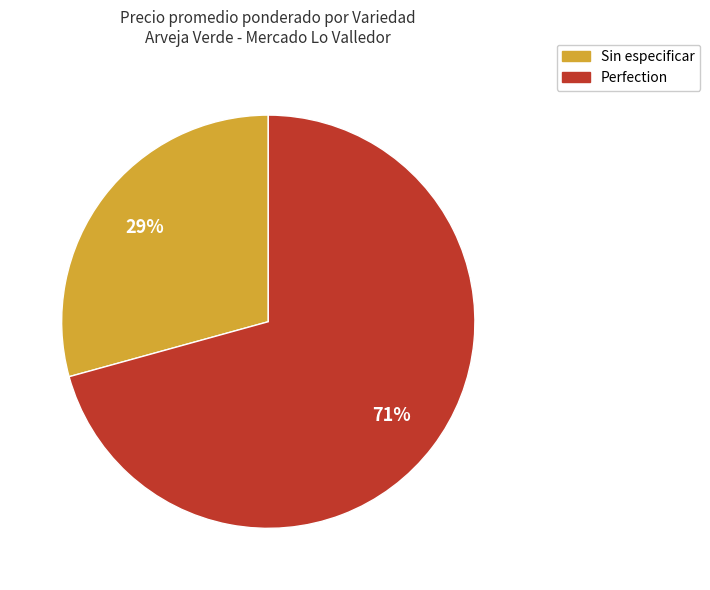

Is it true that Perfection is 71% of the pie?

True